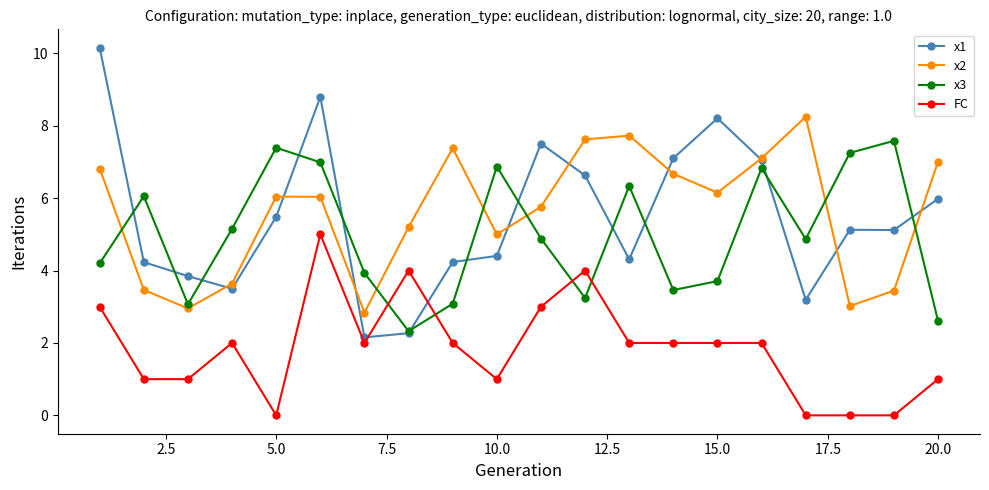

Which series ends up on top after the final intersection of x1 and FC?

x1